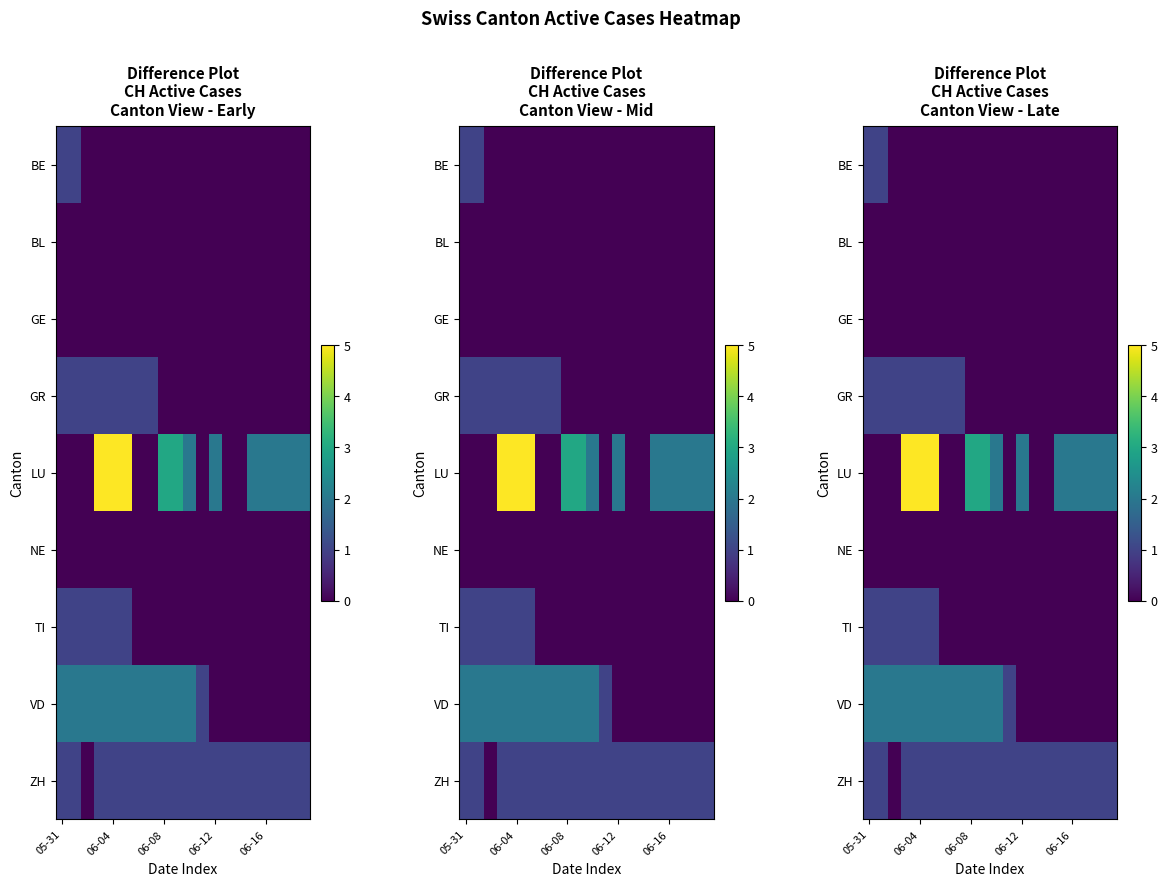

Count the number of data series in this chart.

9